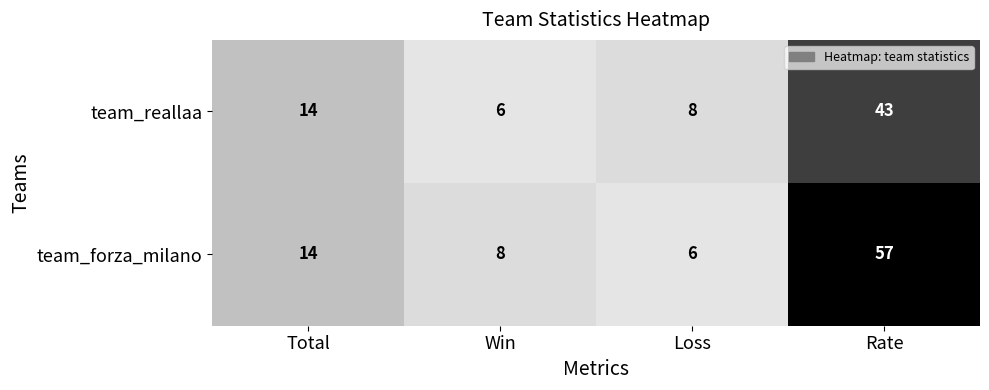

What is the sum of all team_forza_milano values?

85